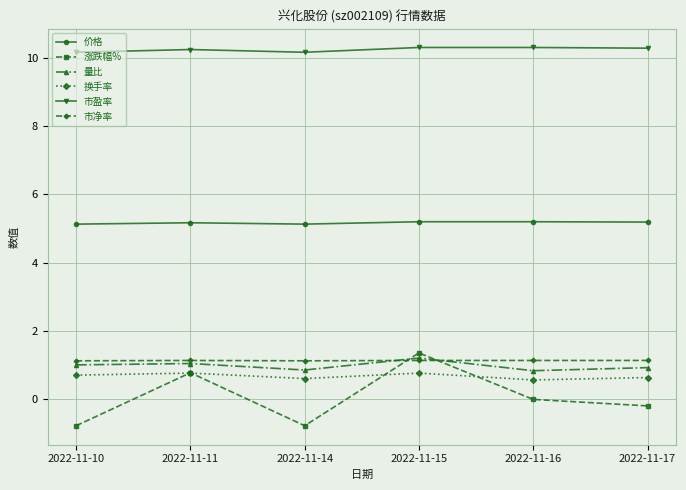

The value of 量比 at 2022-11-17 is 1.3. True or false?

False